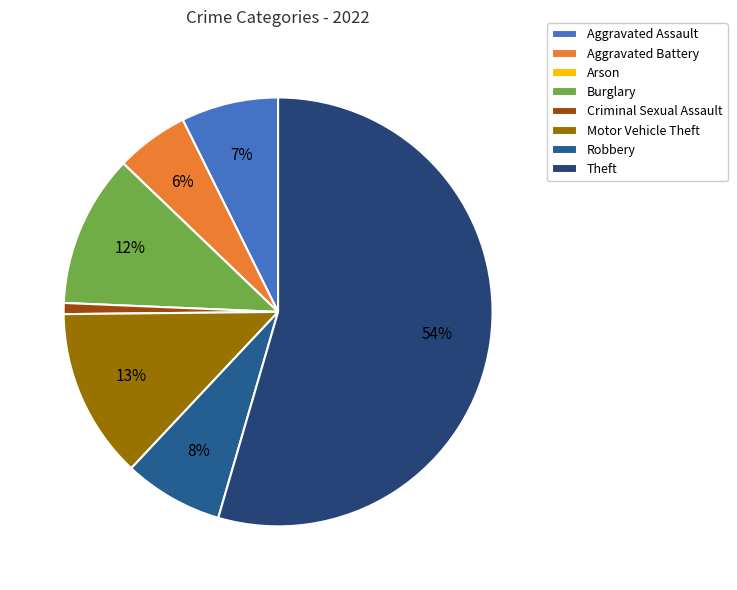

Which category accounts for the majority?

Theft